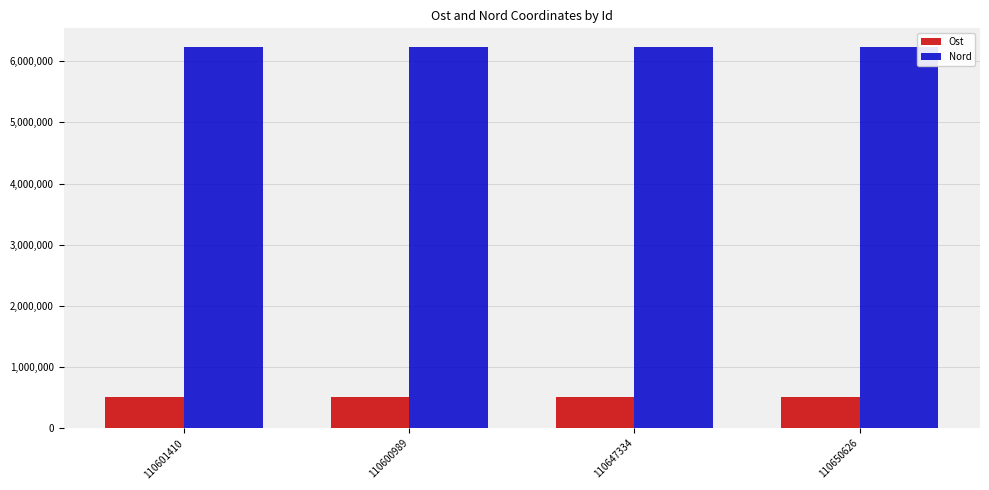

What is the maximum value for Ost?

505307.9